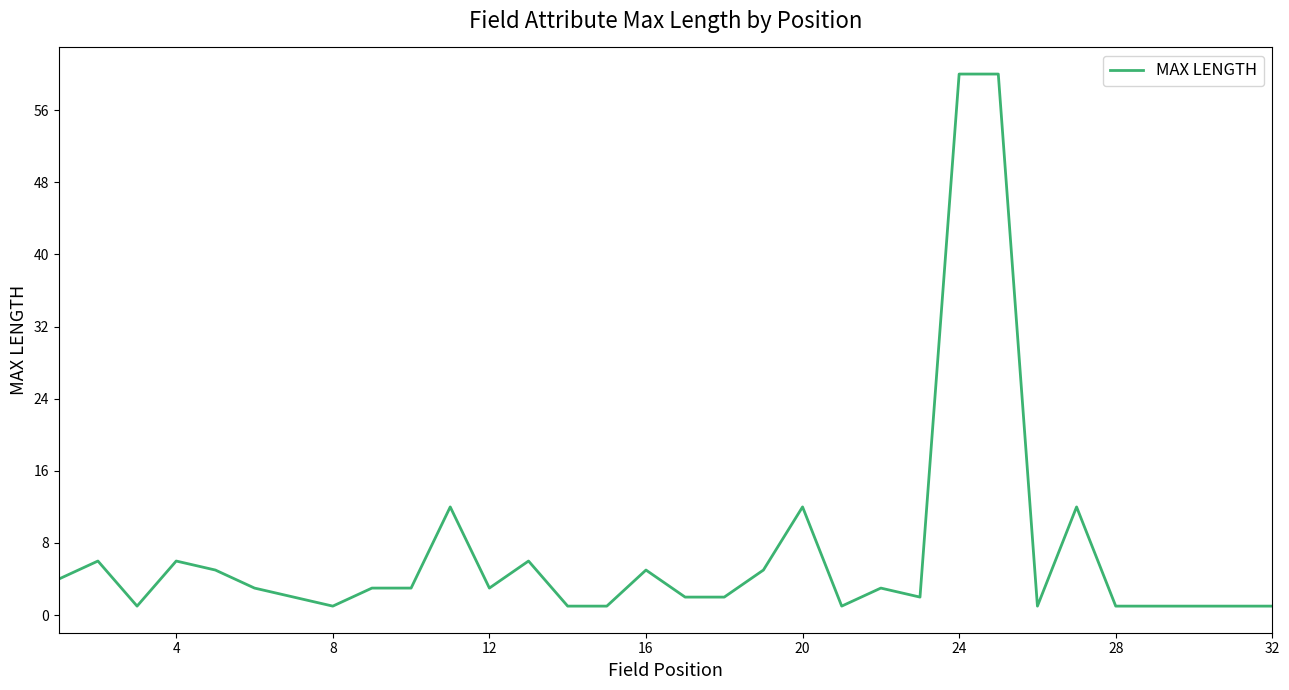

What is the maximum value shown in the chart?

60